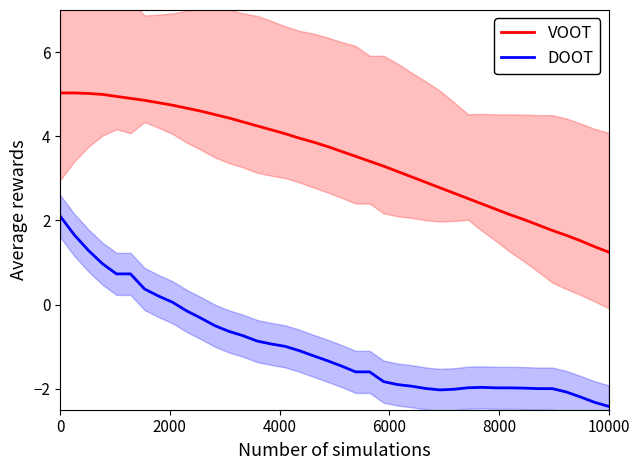

What is the highest value of the VOOT series?

5.0